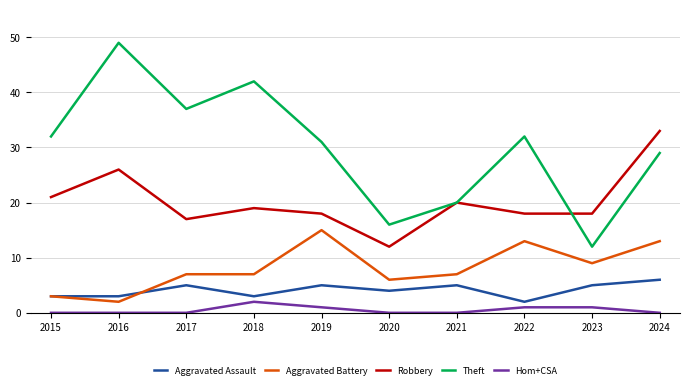

True or false: Aggravated Assault has more than 2 points higher than both neighbors.

True